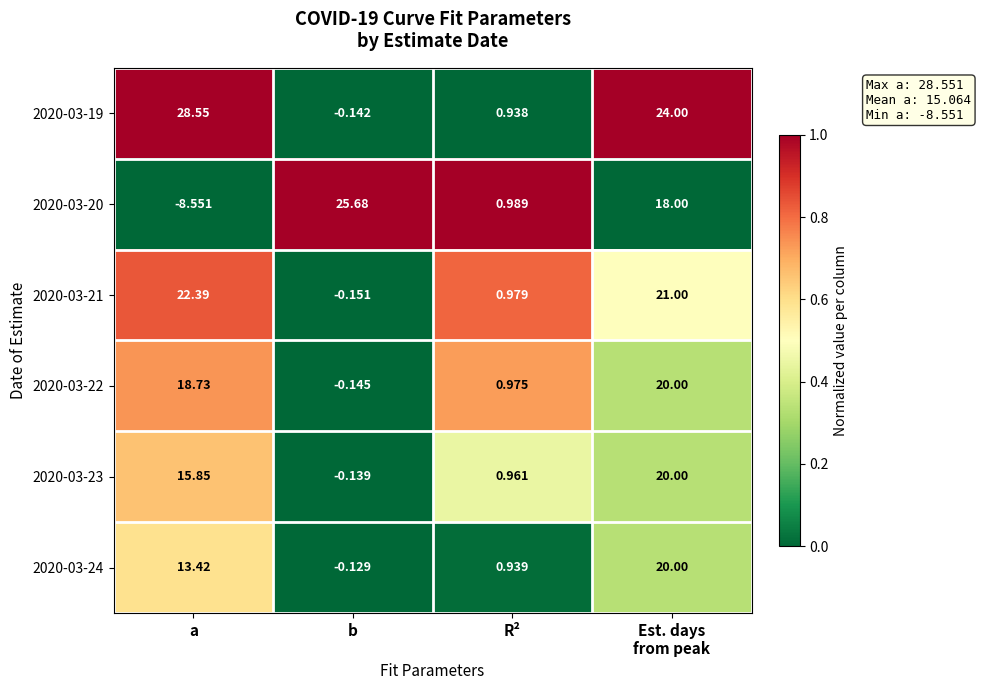

At which category does the chart reach its peak across all series?

a